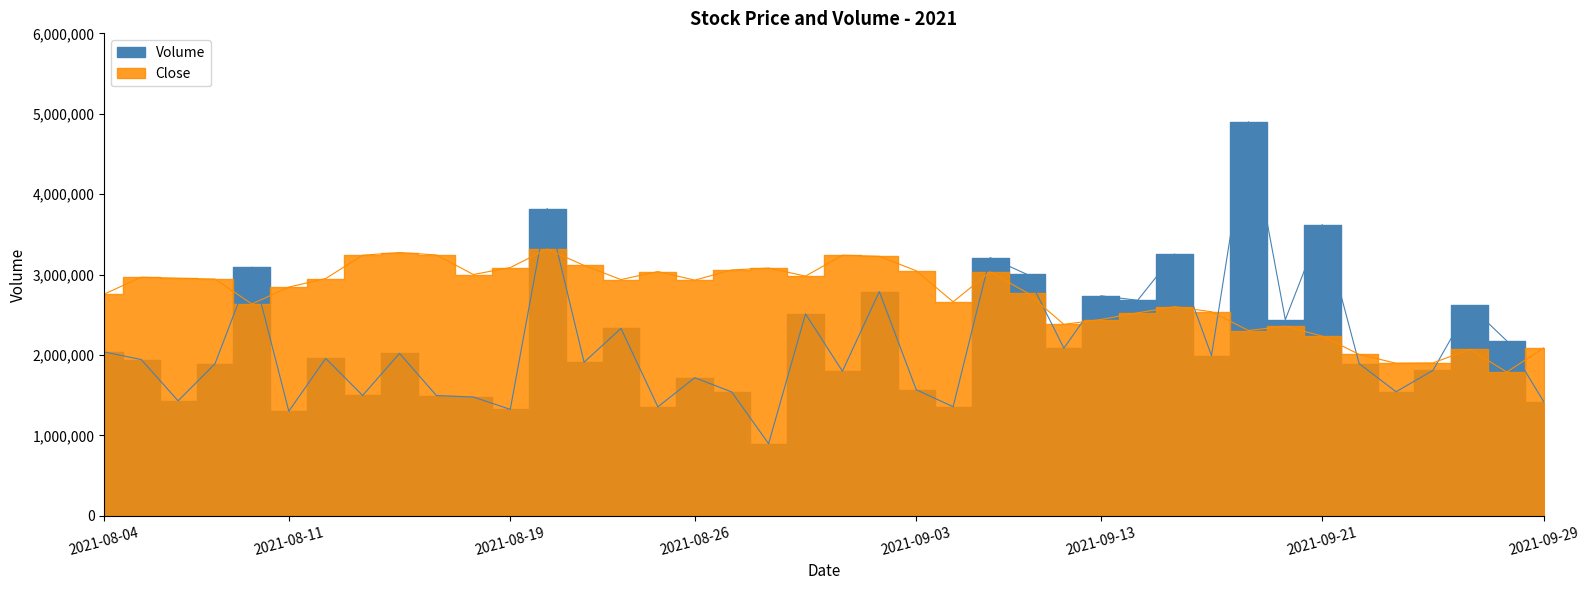

Reading left to right, transcribe all the data shown in this chart.

Volume: 2036400.0	1942500.0	1429200.0	1889700.0	3091500.0	1300200.0	1956100.0	1496000.0	2018900.0	1494200.0	1476500.0	1322600.0	3820800.0	1908800.0	2329600.0	1354200.0	1716700.0	1539000.0	895600.0	2510600.0	1797400.0	2787100.0	1567000.0	1355300.0	3210200.0	3002100.0	2083600.0	2735000.0	2679600.0	3255100.0	1990900.0	4899900.0	2438500.0	3620700.0	1892600.0	1541600.0	1807200.0	2614600.0	2175000.0	1419600.0
Close: 2756666.8	2966667.2	2953333.5	2943333.9	2633333.8	2843332.9	2949999.5	3240000.4	3273333.2	3243334.5	3000000.0	3086667.4	3316665.6	3113332.1	2936667.1	3036666.9	2930000.3	3056666.1	3079999.3	2979999.5	3240000.4	3226666.8	3046666.5	2659999.8	3033332.8	2773333.2	2379999.8	2439999.9	2523333.2	2599999.7	2536666.9	2303333.3	2356666.6	2233333.6	2006666.8	1896666.2	1900000.3	2069999.7	1786666.9	2086666.1